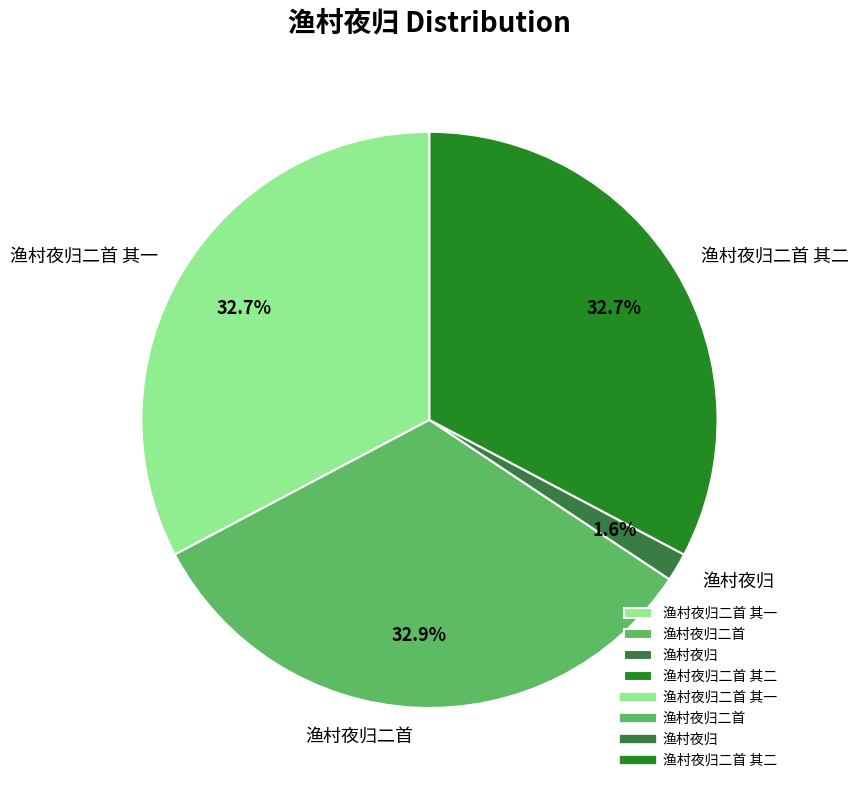

What is the total percentage of 渔村夜归 and 渔村夜归二首 其一?

34.3%